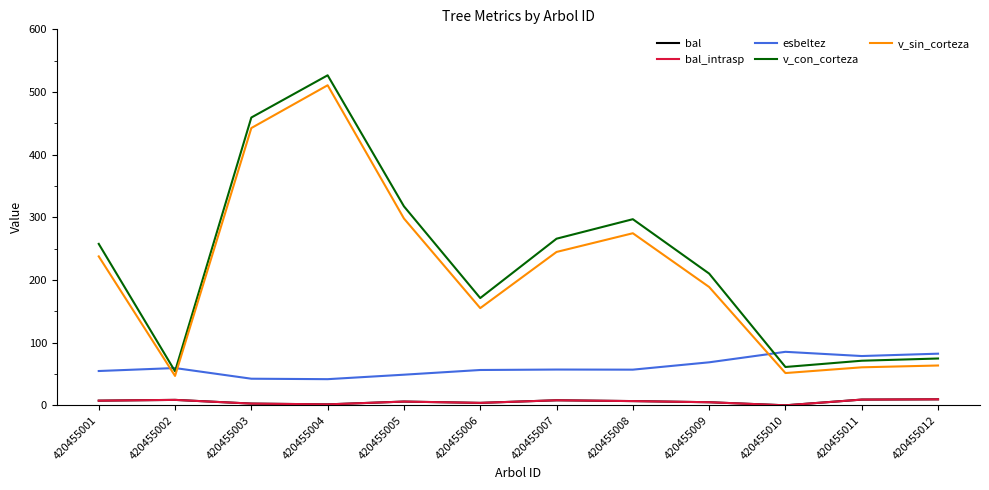

Does the chart have visible grid lines?

No